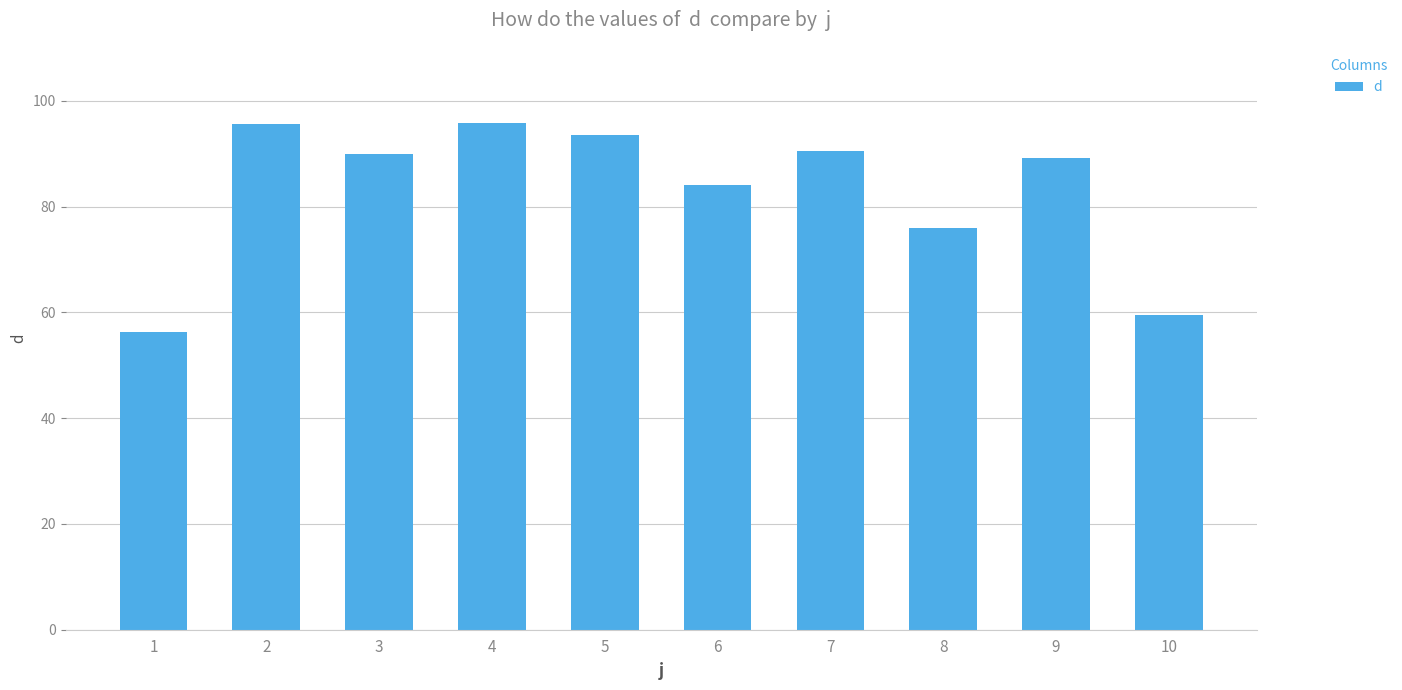

Between 1 and 5, which is larger?

5